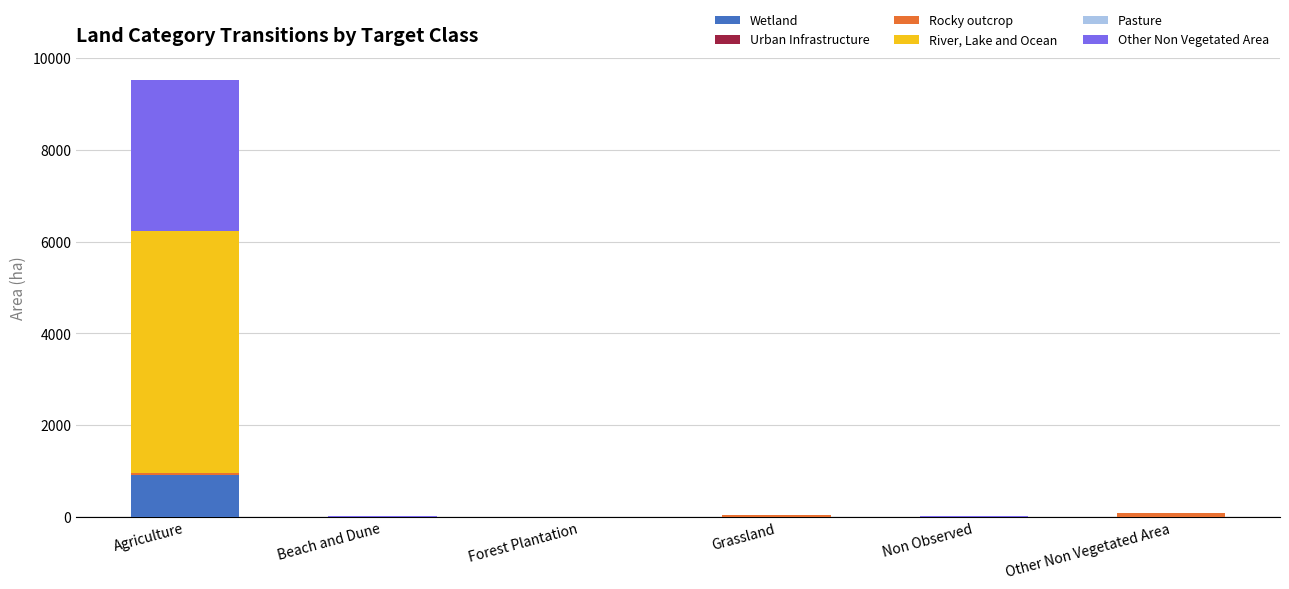

At which category is the sum across all series the highest?

Agriculture